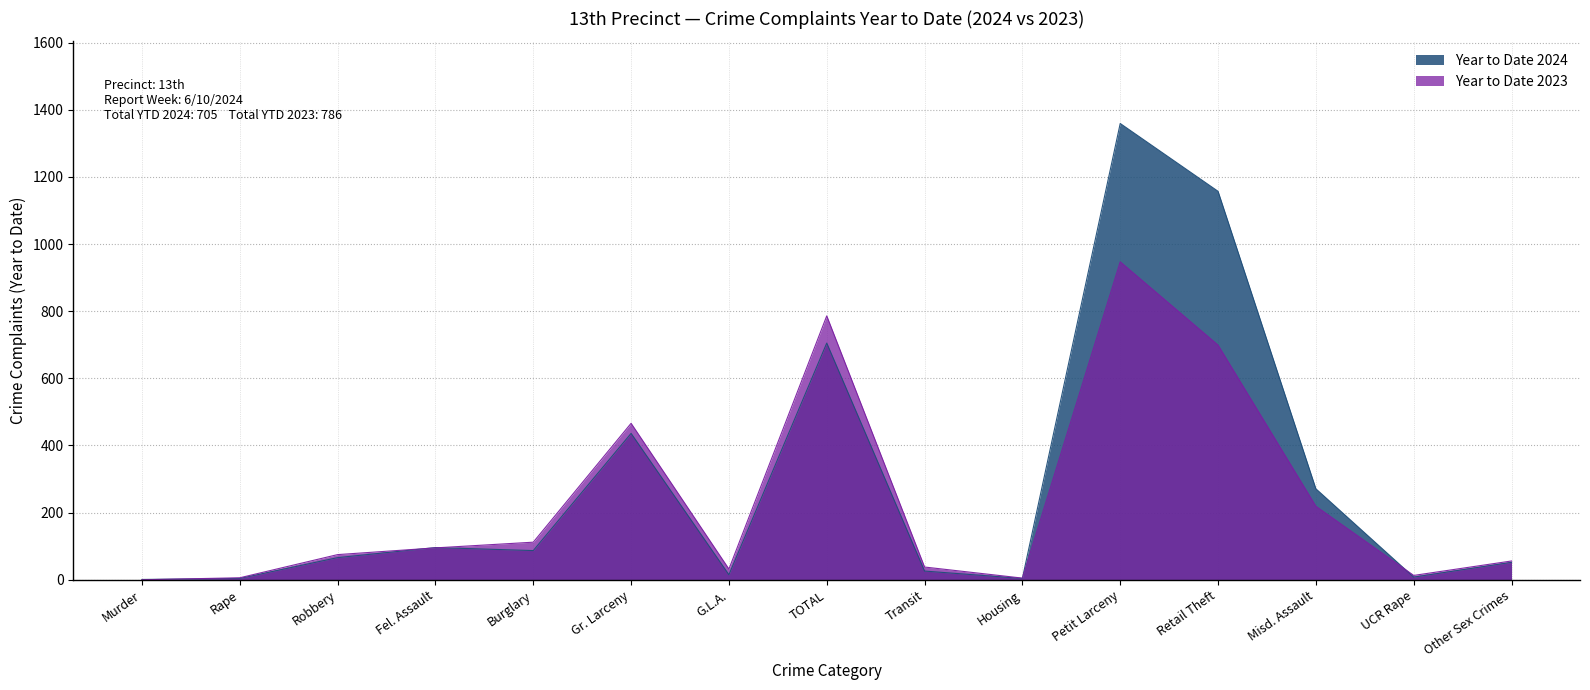

Which series changed the most between Transit and Misd. Assault?

Year to Date 2024